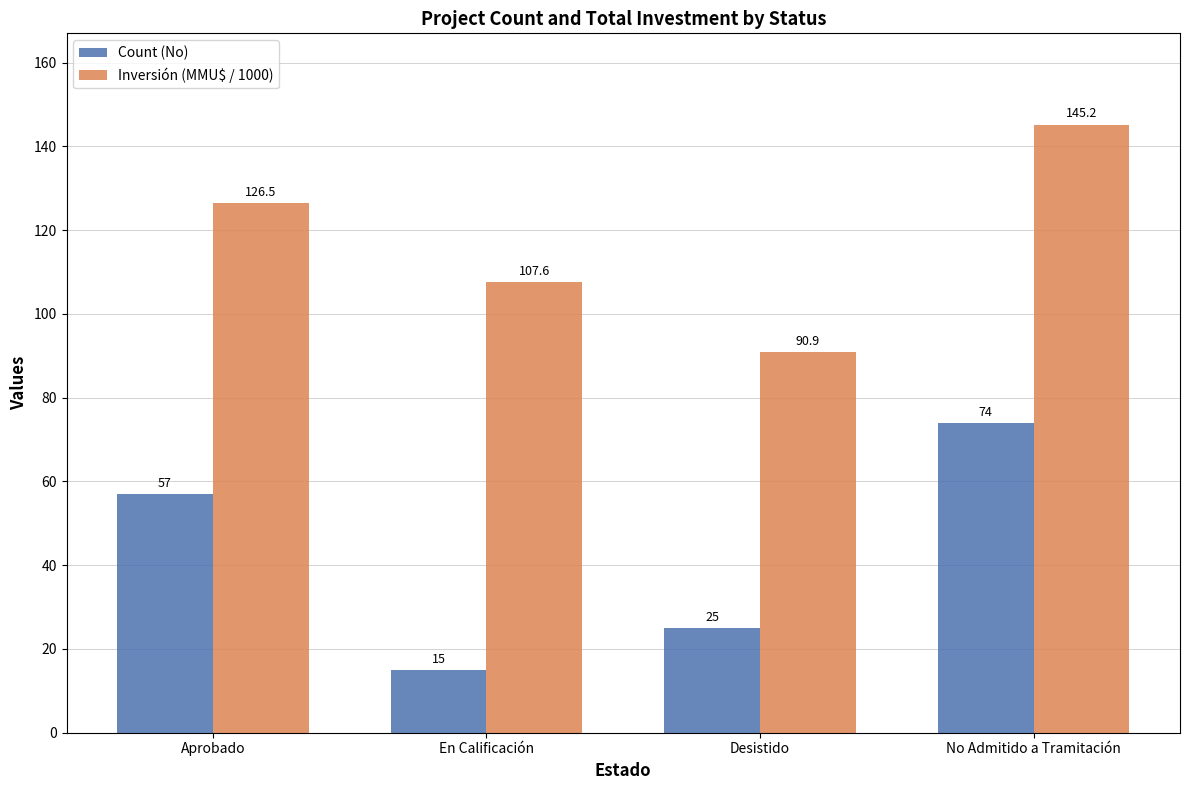

True or false: Inversión (MMU$ / 1000) has a value of 66.0 at En Calificación.

False